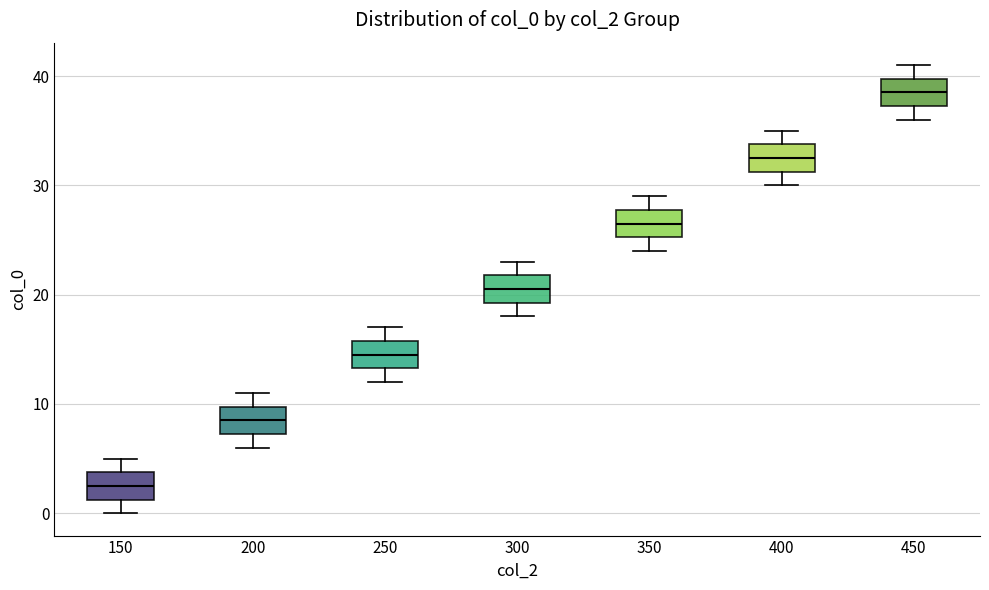

Where does the median line of the box at x = 450 sit on the y-axis? The values are not printed on the chart, so give them approximately, as read against the axis.

39